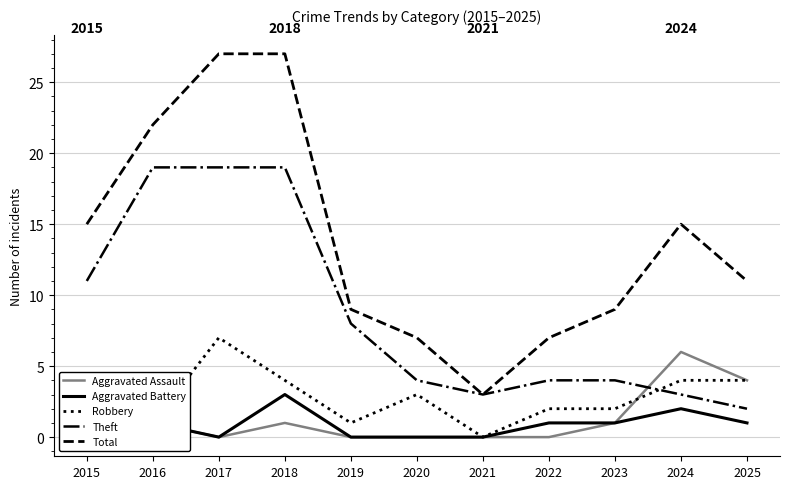

At 2024, list the series in order from smallest to largest.

Aggravated Battery, Theft, Robbery, Aggravated Assault, Total